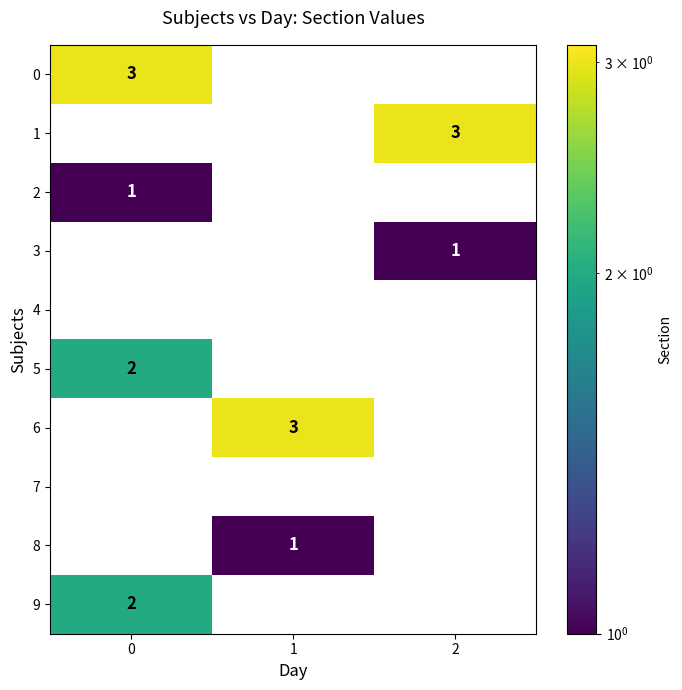

How many categories are shown in the chart?

3